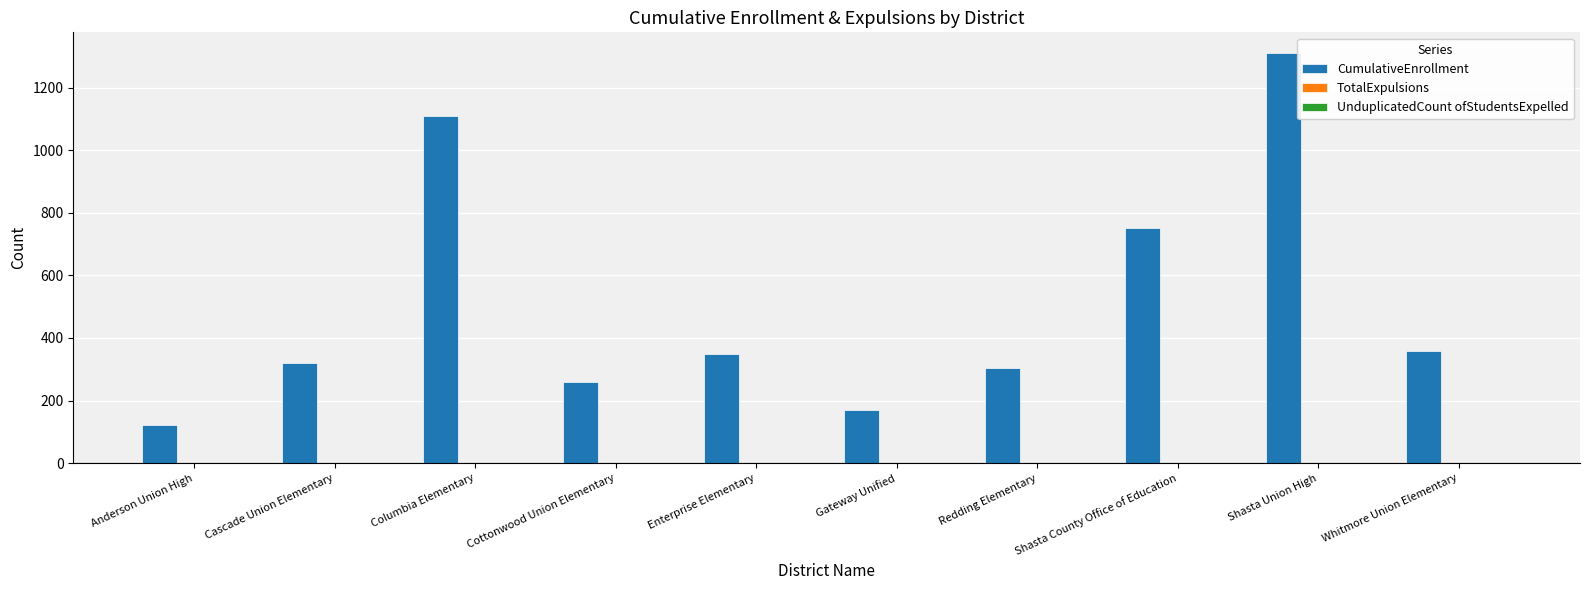

What is the change in value from Enterprise Elementary to Shasta County Office of Education?

+403